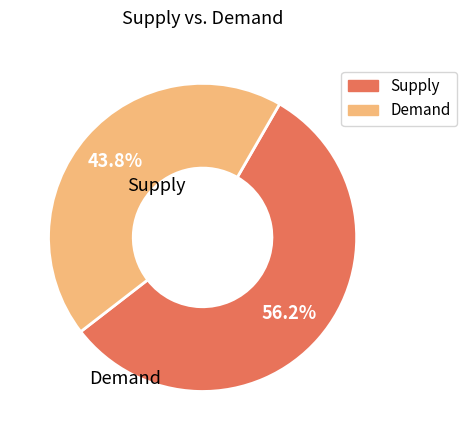

Is there a majority slice in this chart?

Yes